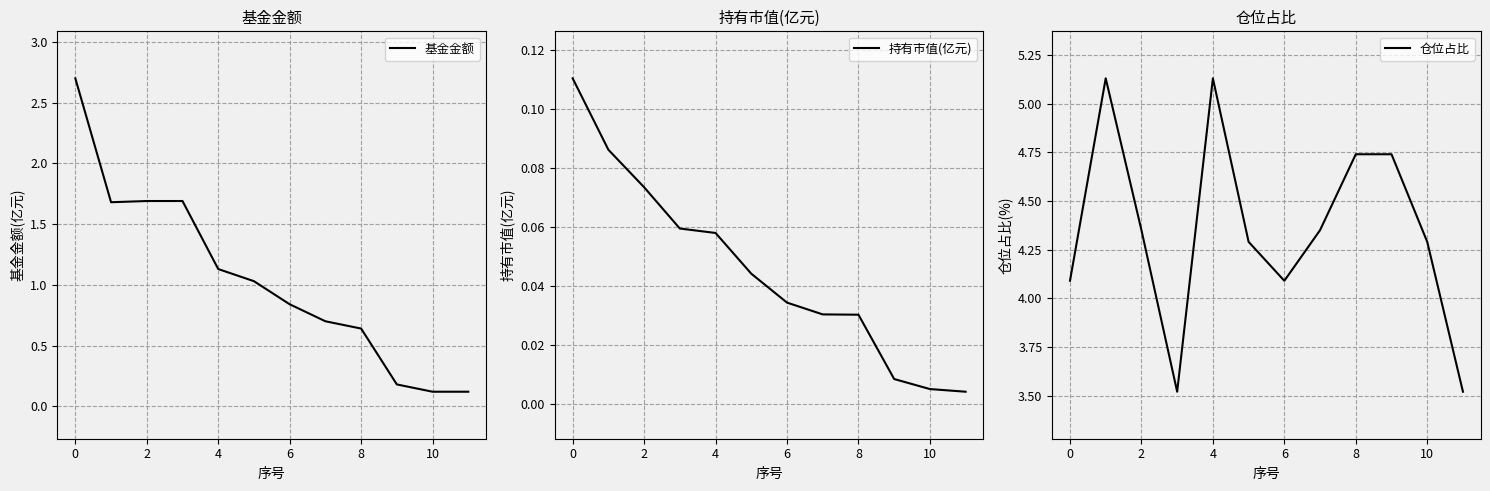

True or false: 持有市值(亿元) has more than 0 points higher than both neighbors.

False